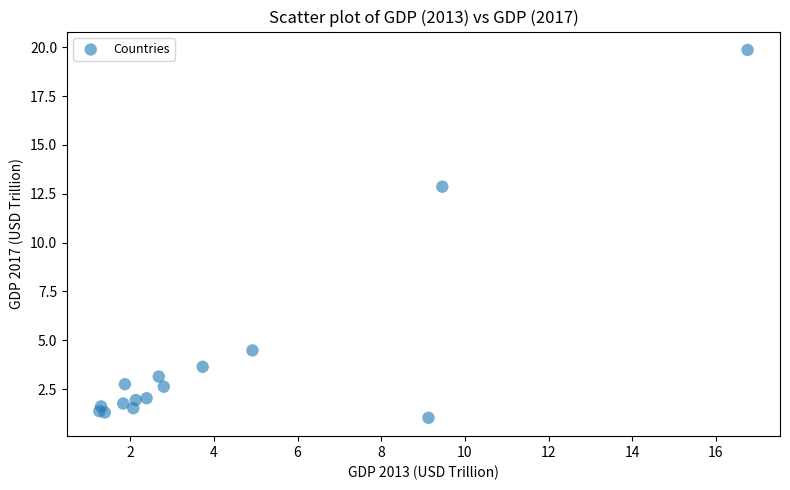

What Y value in the scatter plot is closest to 10?

12.9